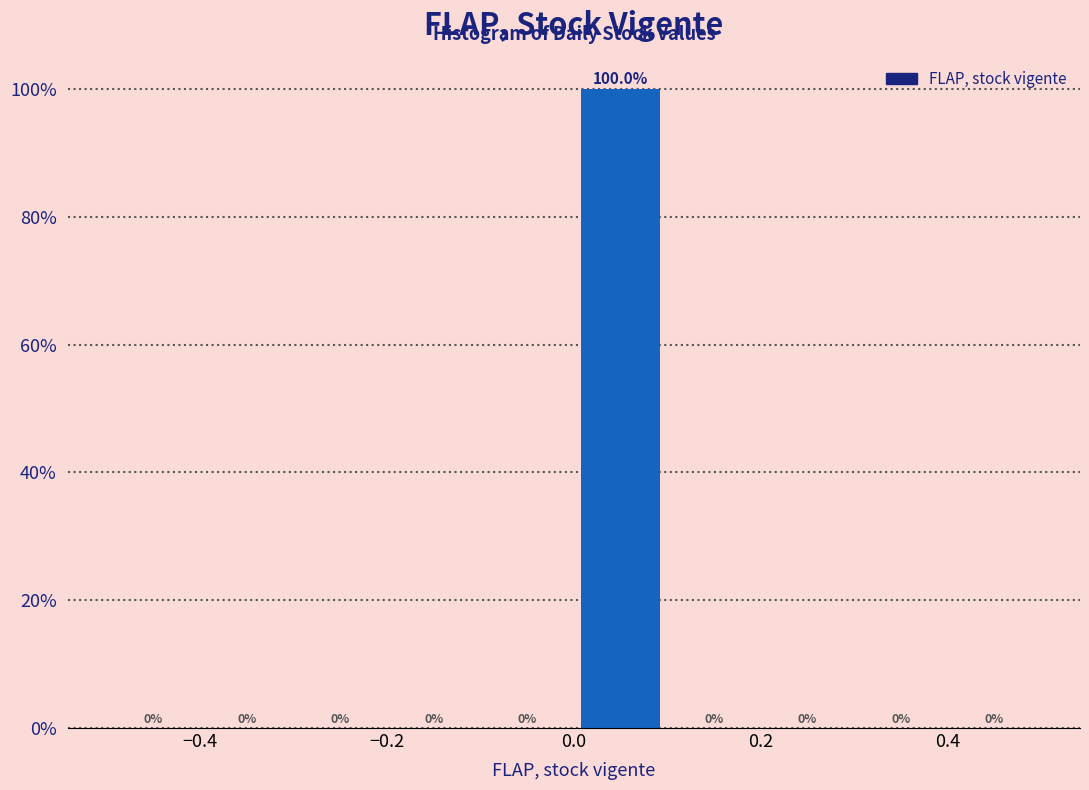

How tall is the bar that spans 0.0 to 0.1 on the x-axis?

100.0